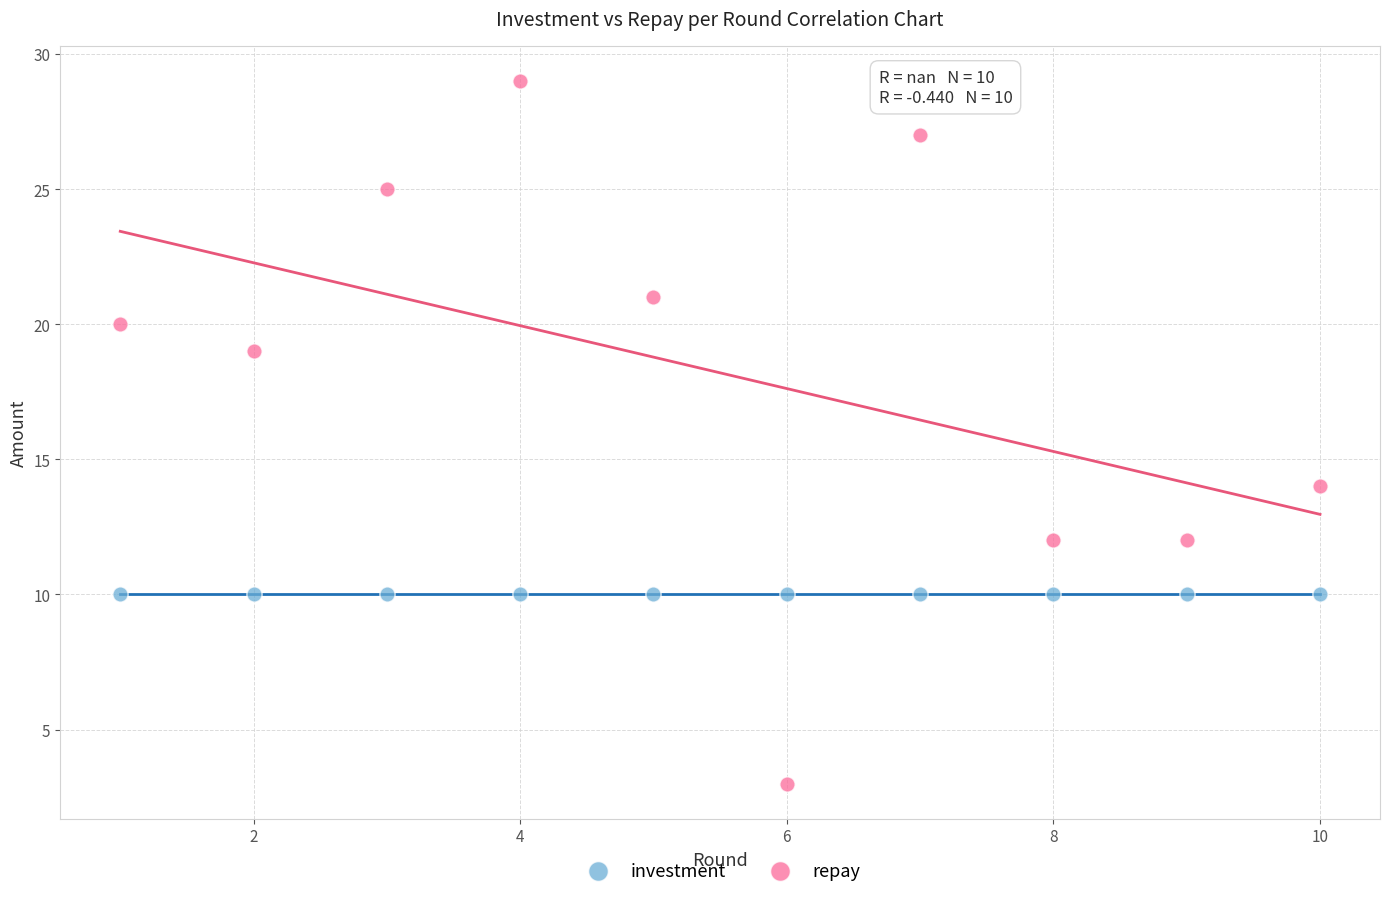

Which series contains the lowest Y value?

repay